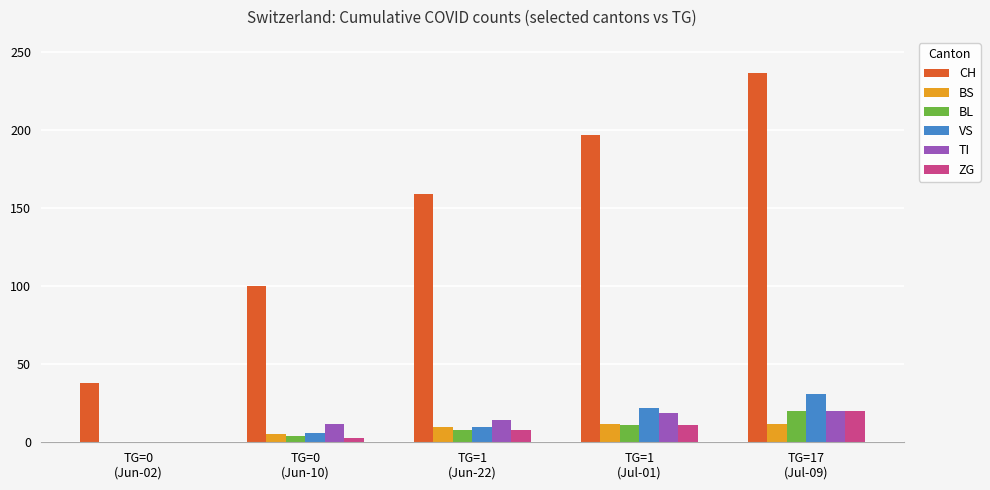

Is the value of CH at TG=0
(Jun-02) greater than the value of BS at TG=17
(Jul-09)?

Yes